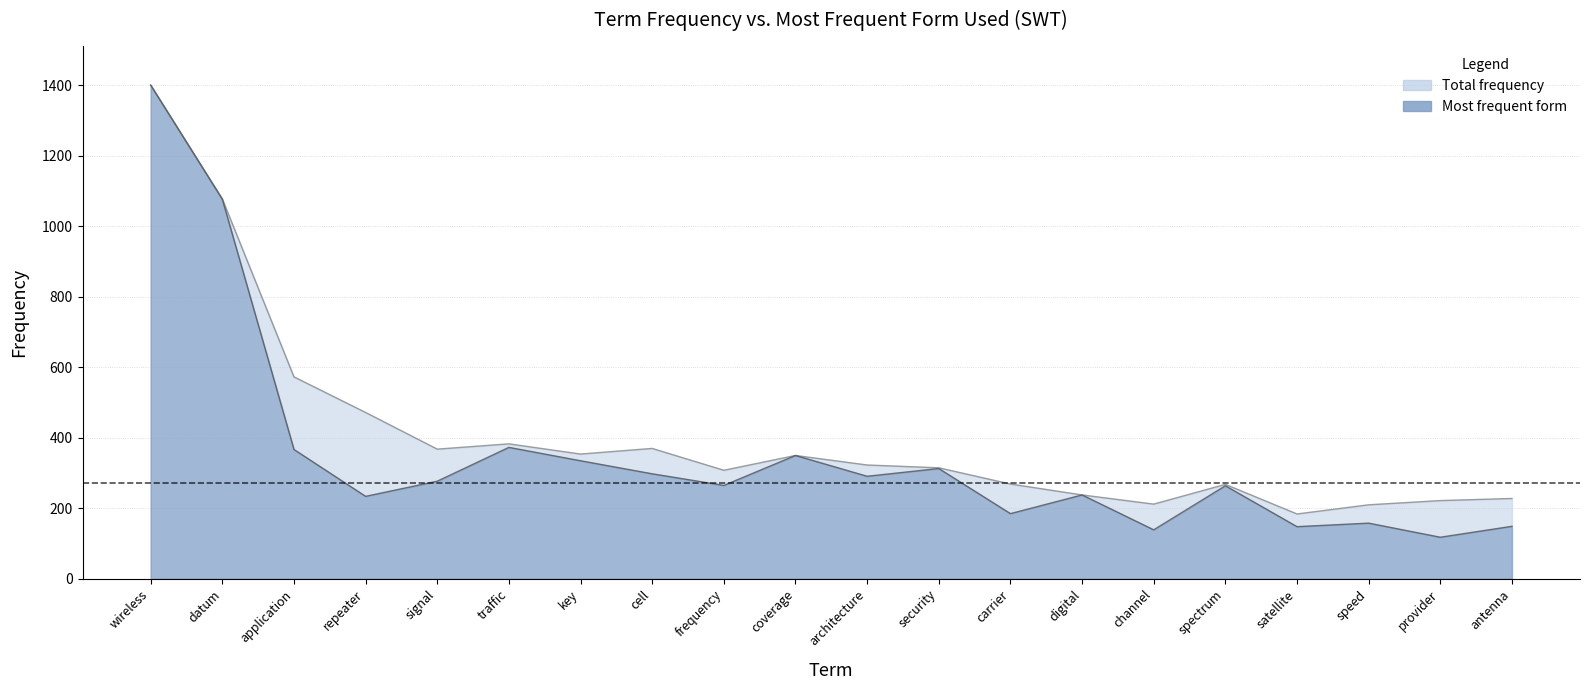

The frequency (lemma and forms) series shows 747 at application. True or false?

False